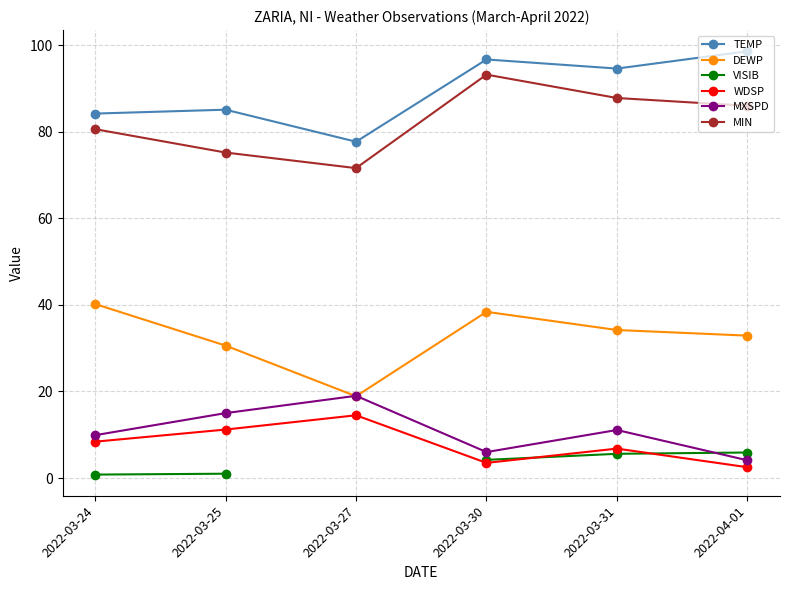

Which category has the highest value across all series?

2022-04-01